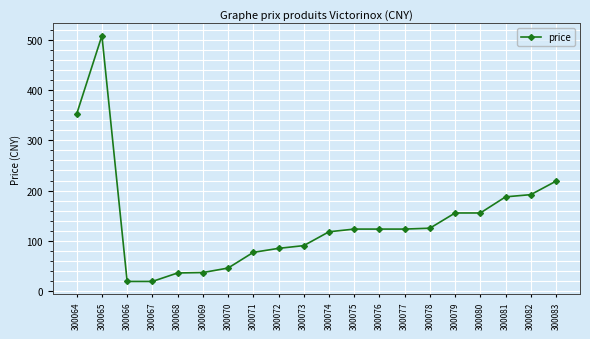

At which label is the value closest to 263?

300083